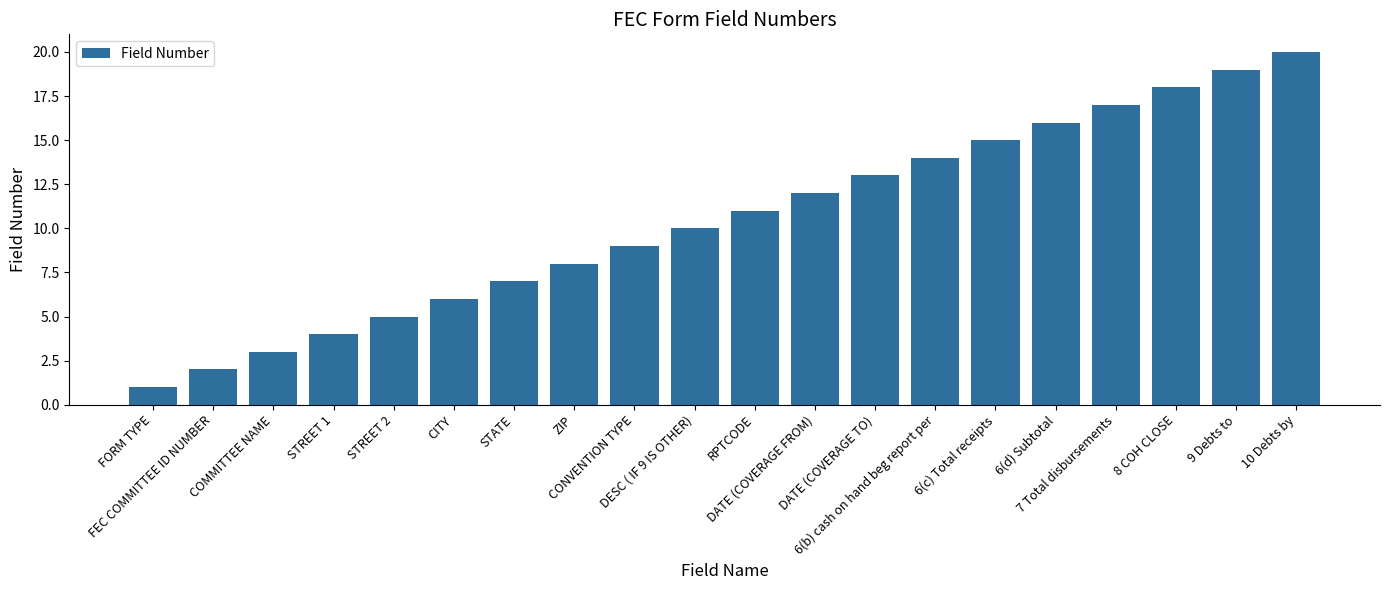

How many data points are less than 11?

10